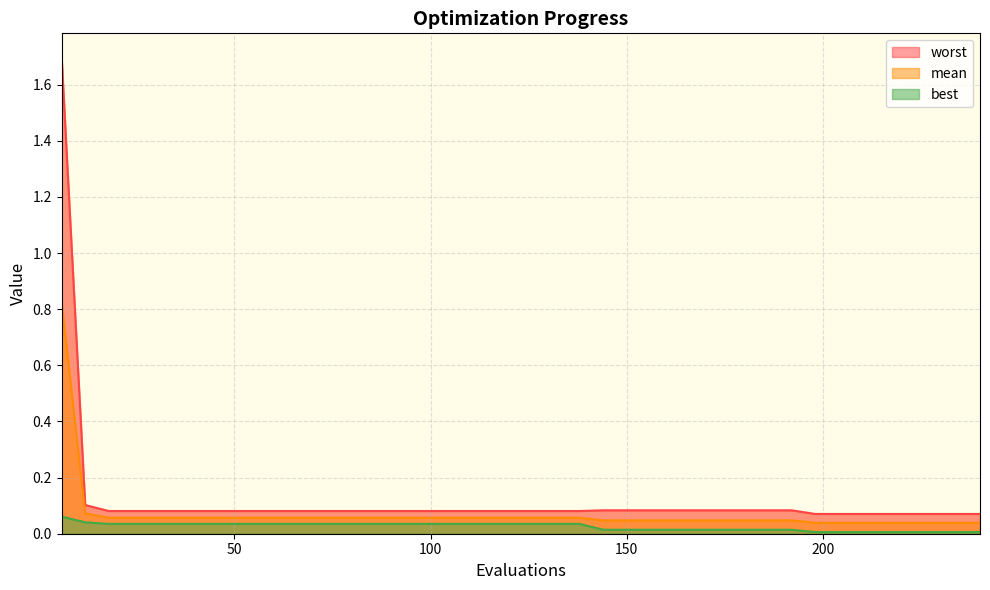

True or false: mean has more than 2 interior local peaks.

False